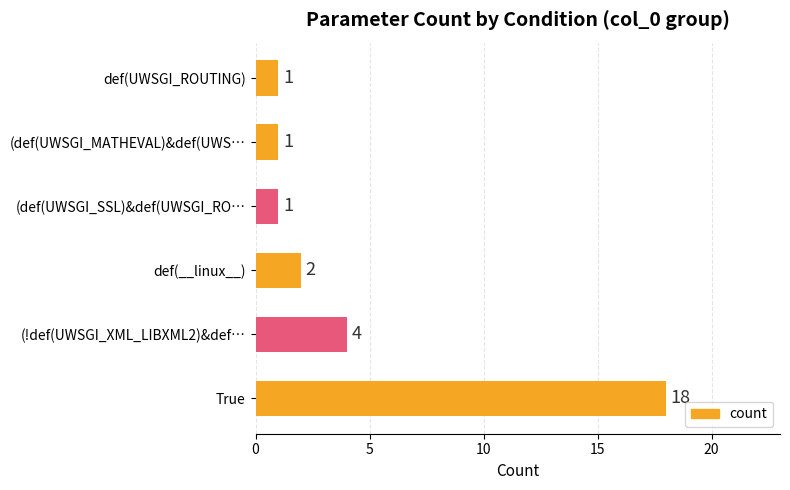

What is the ratio of the value at def(UWSGI_ROUTING) to the value at (def(UWSGI_MATHEVAL)&def(UWS…?

1.0